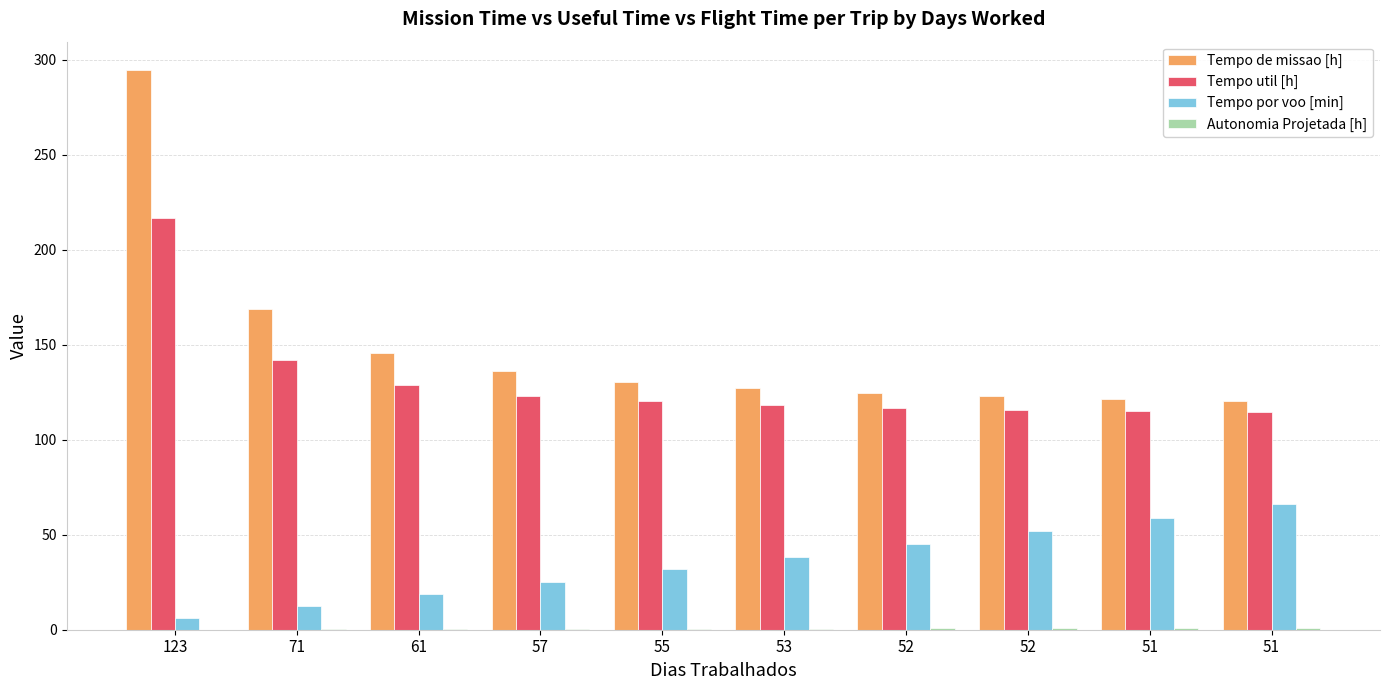

What is the total value across all series at 57?

285.0